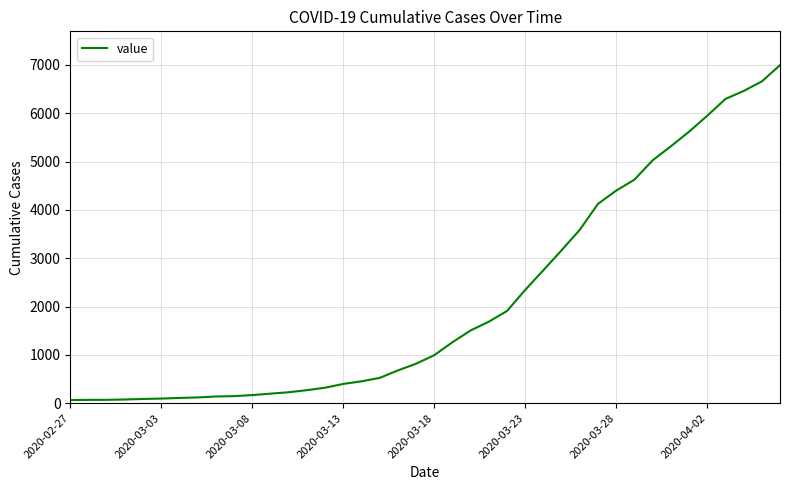

What is the sum of all values?

85677